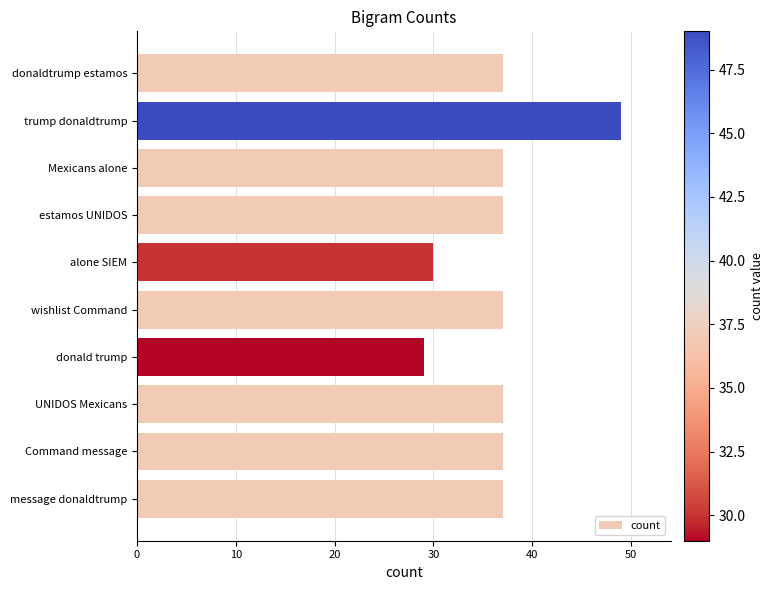

What is the sum of all values?

367